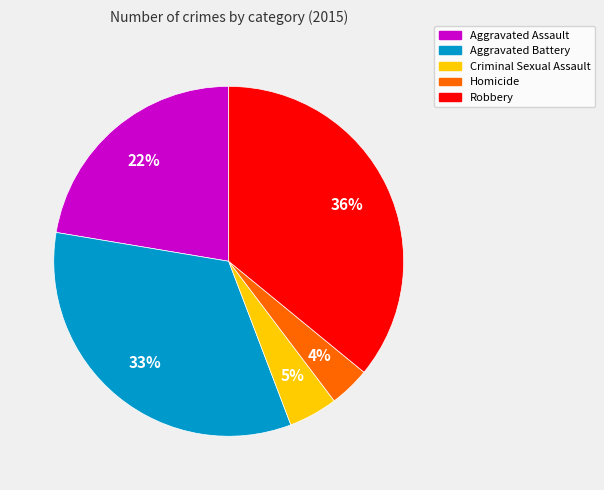

Is it true that Aggravated Assault is 34% of the pie?

False